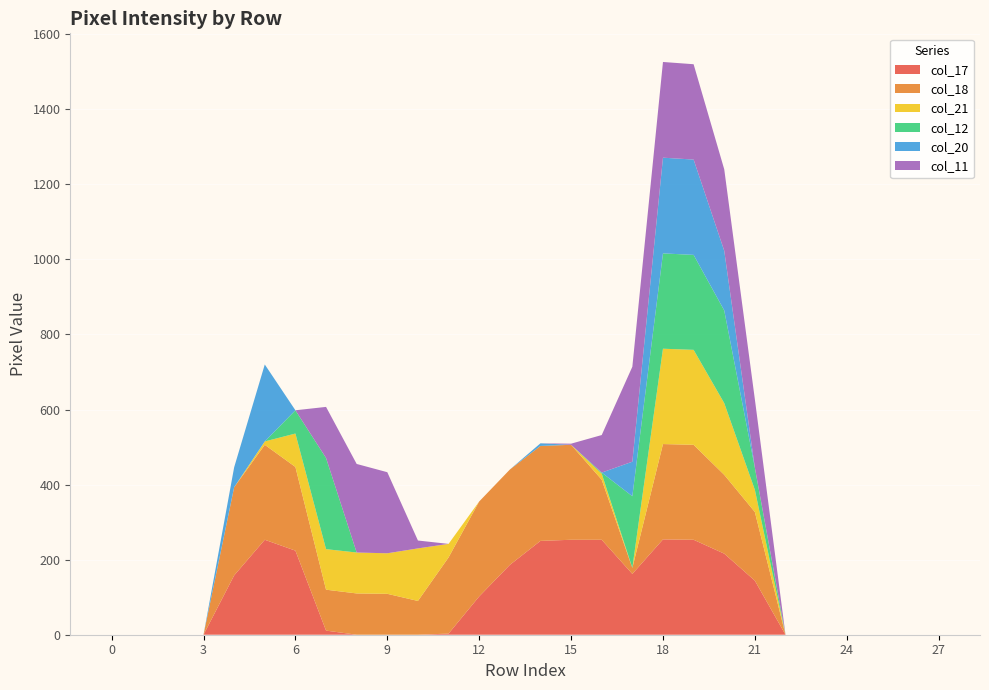

Reading left to right, list all the values displayed in this chart.

col_17: 0	0	0	0	158	253	224	11	0	0	0	3	102	186	250	253	253	162	254	253	216	144	0	0	0	0	0	0
col_18: 0	0	0	0	235	253	223	109	110	109	90	203	253	254	253	253	160	16	254	253	210	183	0	0	0	0	0	0
col_21: 0	0	0	0	0	9	89	108	109	108	140	36	0	0	0	0	16	0	254	253	191	59	0	0	0	0	0	0
col_12: 0	0	0	0	0	0	62	243	0	0	0	0	0	0	0	0	3	191	254	253	247	59	0	0	0	0	0	0
col_20: 0	0	0	0	53	205	0	0	0	0	0	0	0	0	7	0	0	92	255	254	159	0	0	0	0	0	0	0
col_11: 0	0	0	0	0	0	0	136	236	216	21	0	0	0	0	3	100	253	255	254	217	182	0	0	0	0	0	0